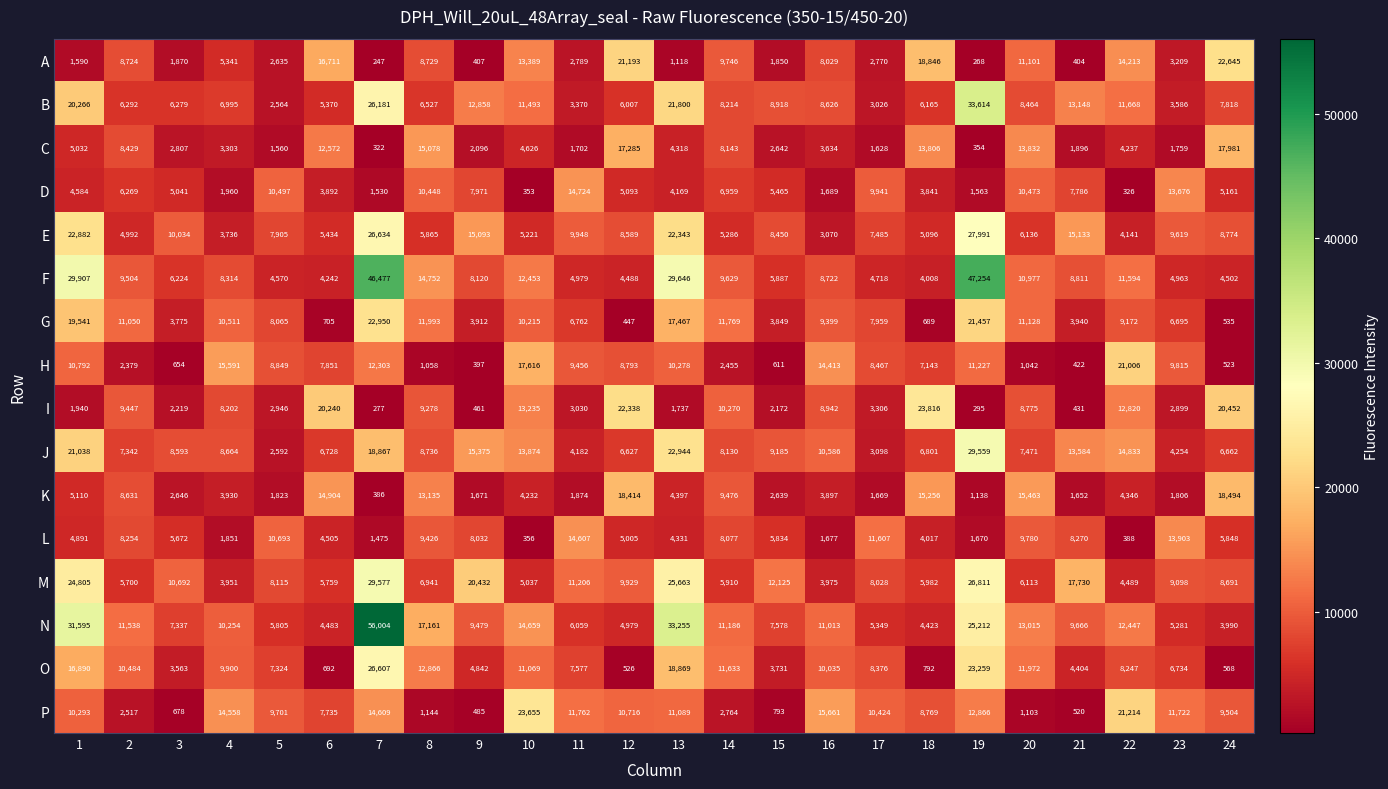

Which category has the lowest value in the F series?

18